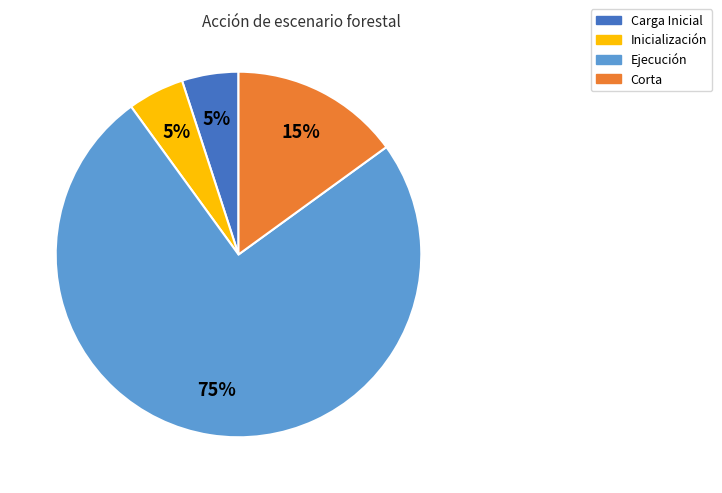

Combined, do Inicialización and Corta account for over 50%?

No